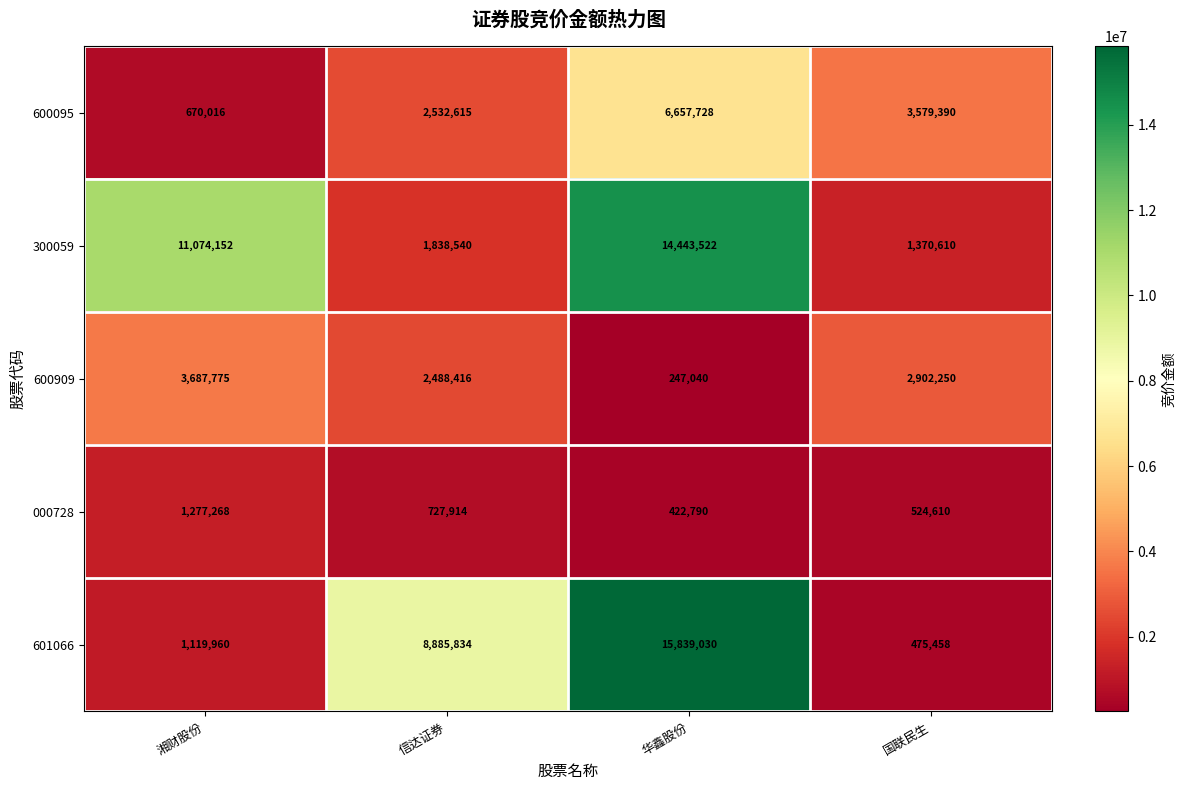

What is the difference between the maximum and second lowest values in the 600909 series?

1199359